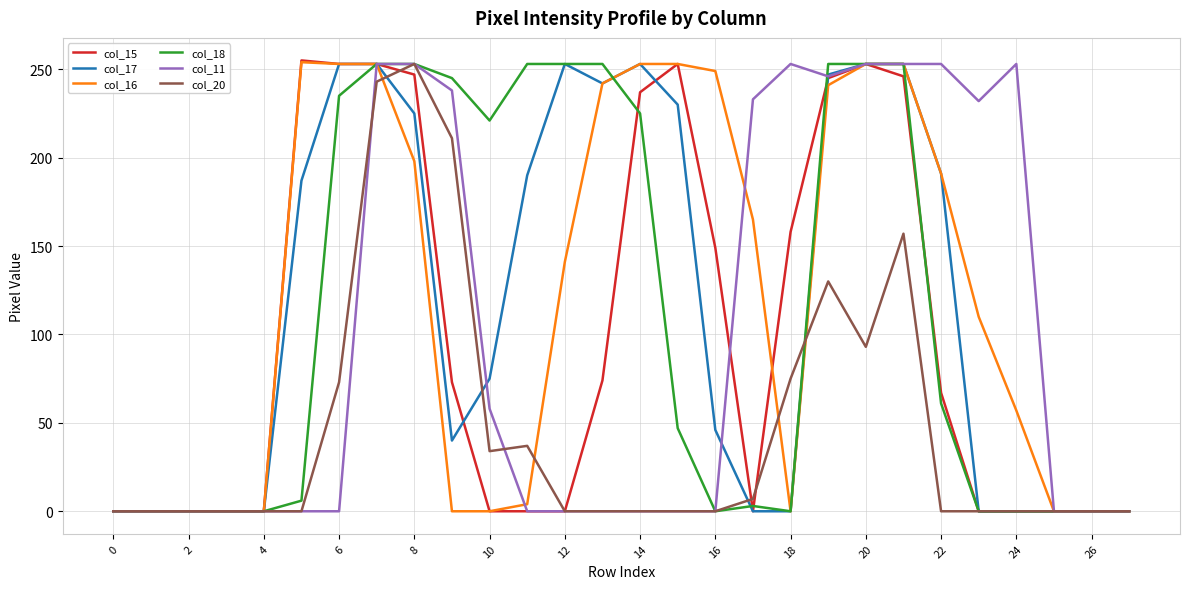

What is the average value of the col_20 series?

47